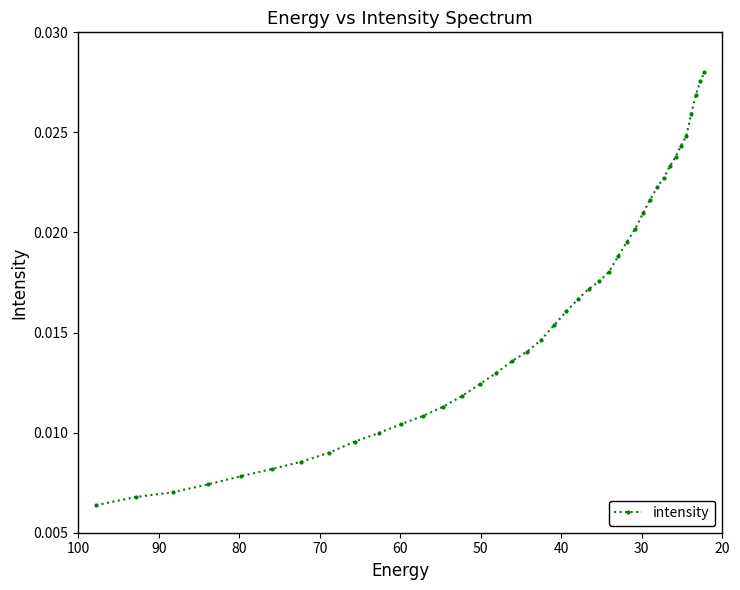

Does the chart display data point markers on the line(s)?

Yes